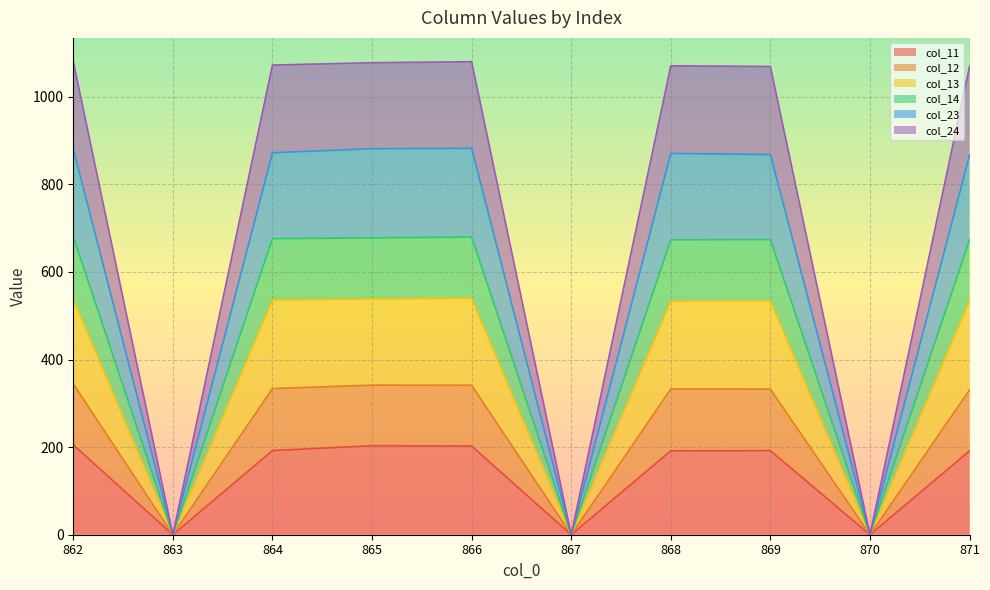

True or false: col_14 has a value of 0.0 at 870.

True